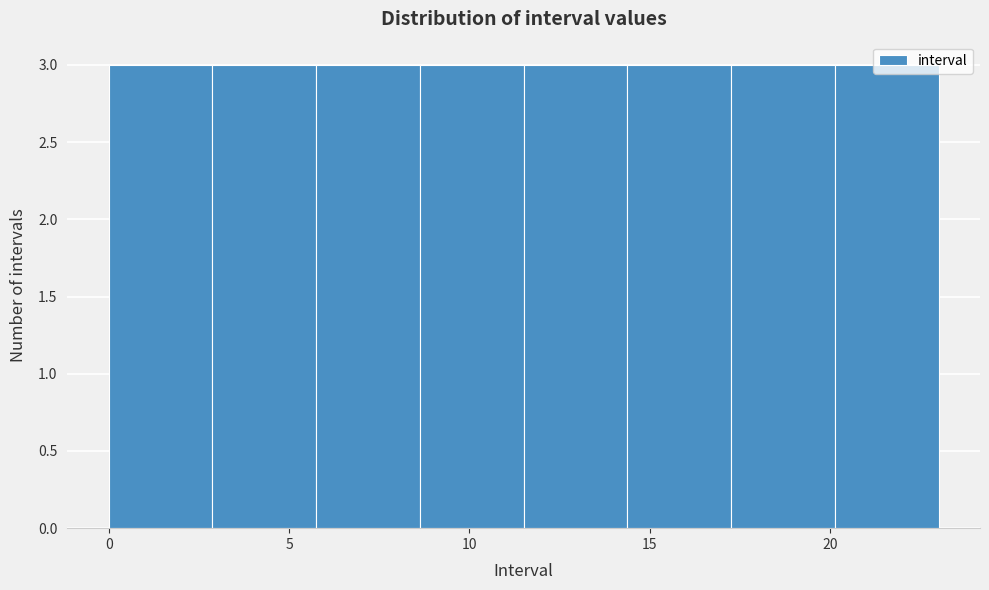

Reading left to right, list every bar in this chart as the range it spans on the x-axis followed by its height. Neither the bar edges nor the heights are printed on the chart, so give them approximately, as read against the axes.

0.0 to 3.0: 3
3.0 to 6.0: 3
6.0 to 8.5: 3
8.5 to 11.5: 3
11.5 to 14.5: 3
14.5 to 17.5: 3
17.5 to 20.0: 3
20.0 to 23.0: 3